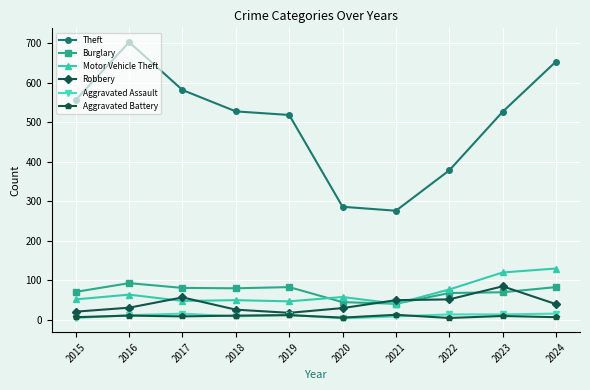

True or false: Burglary and Aggravated Assault cross at least once.

False